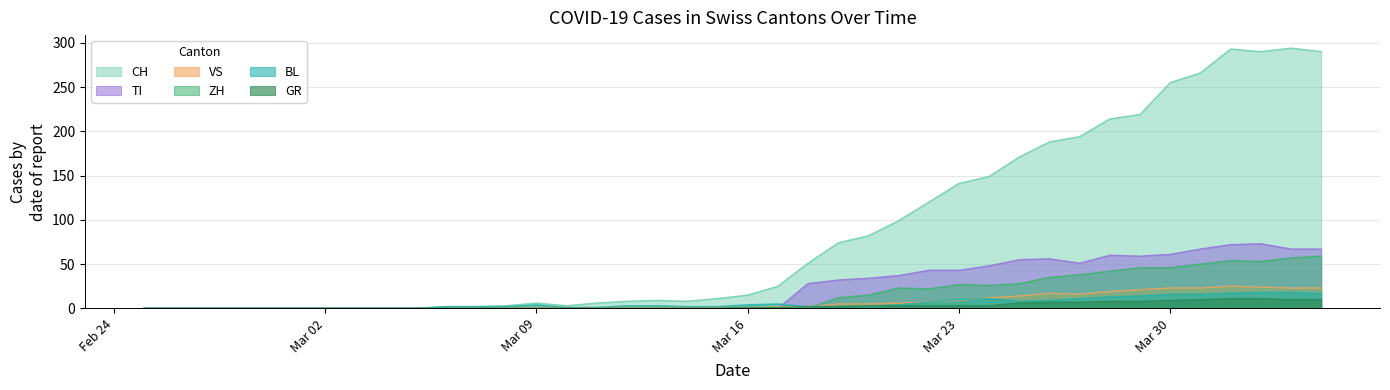

True or false: TI and CH intersect in this chart.

False